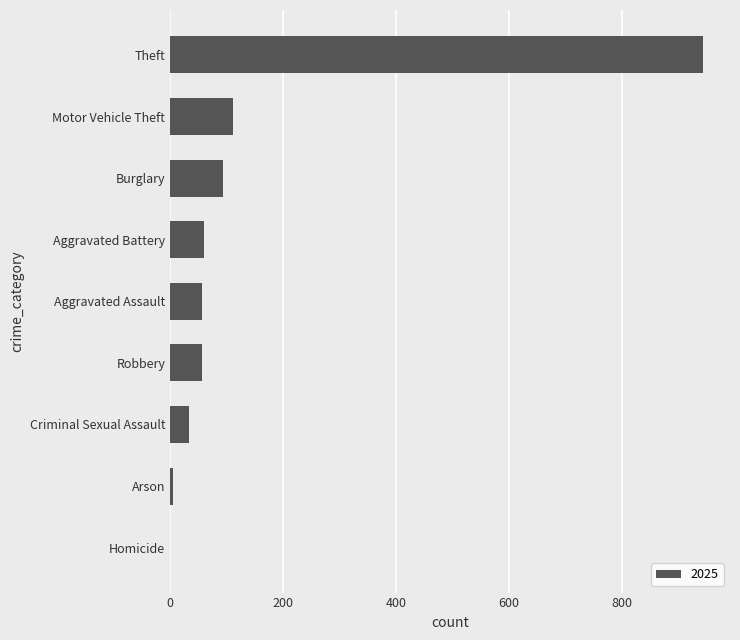

What is the sum of all values?

1361